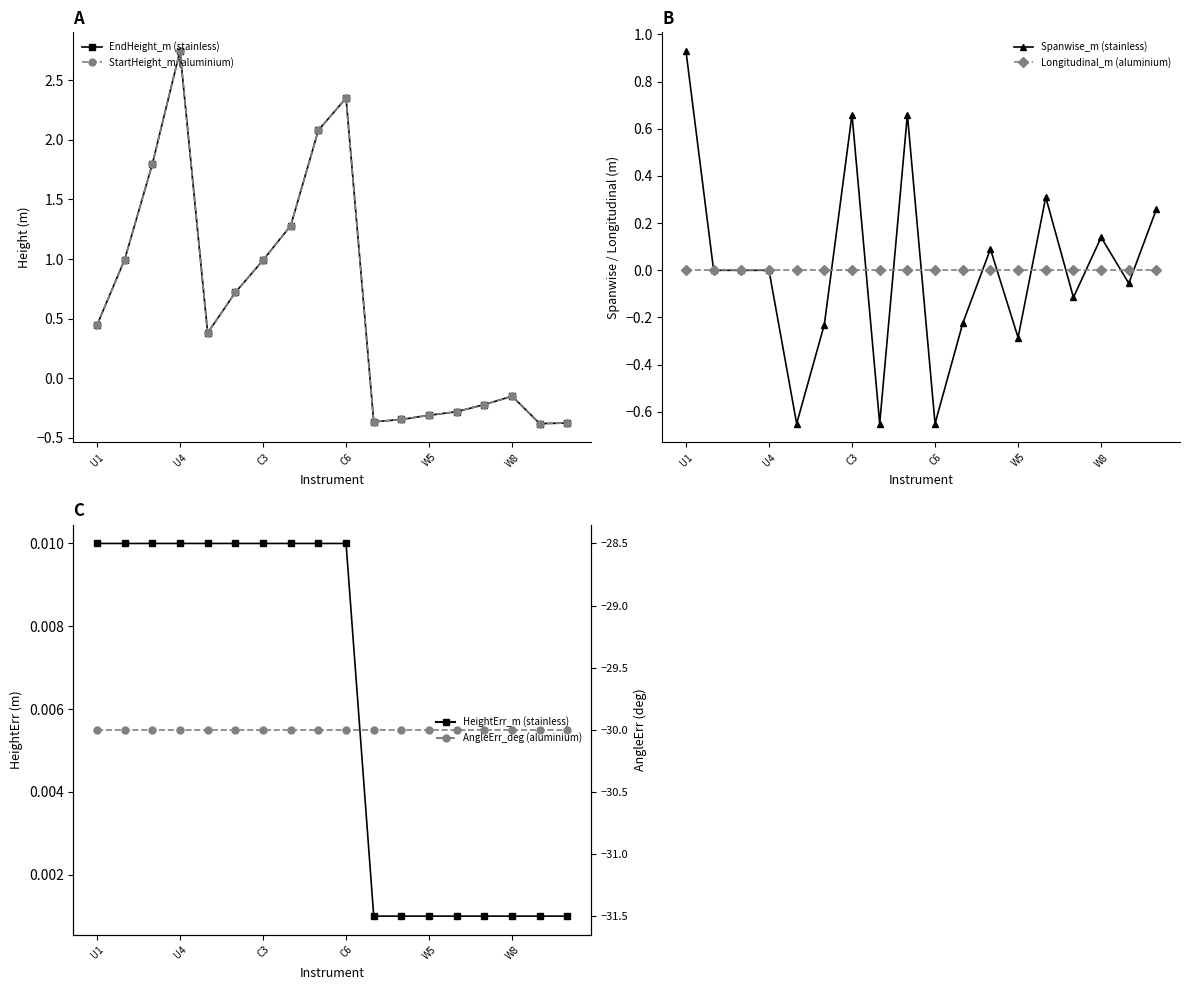

True or false: StartHeight_m (aluminium) and EndHeight_m (stainless) intersect in this chart.

False